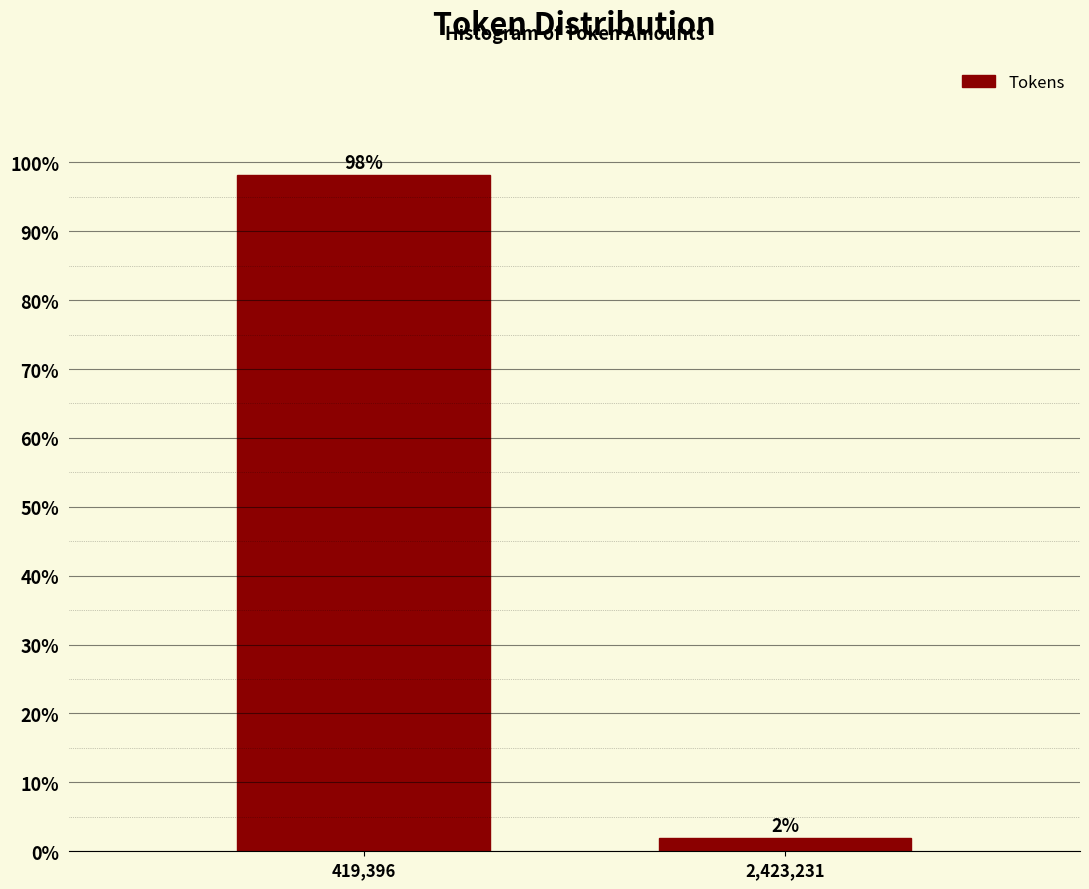

Rank the categories by value from lowest to highest.

2,423,231, 419,396